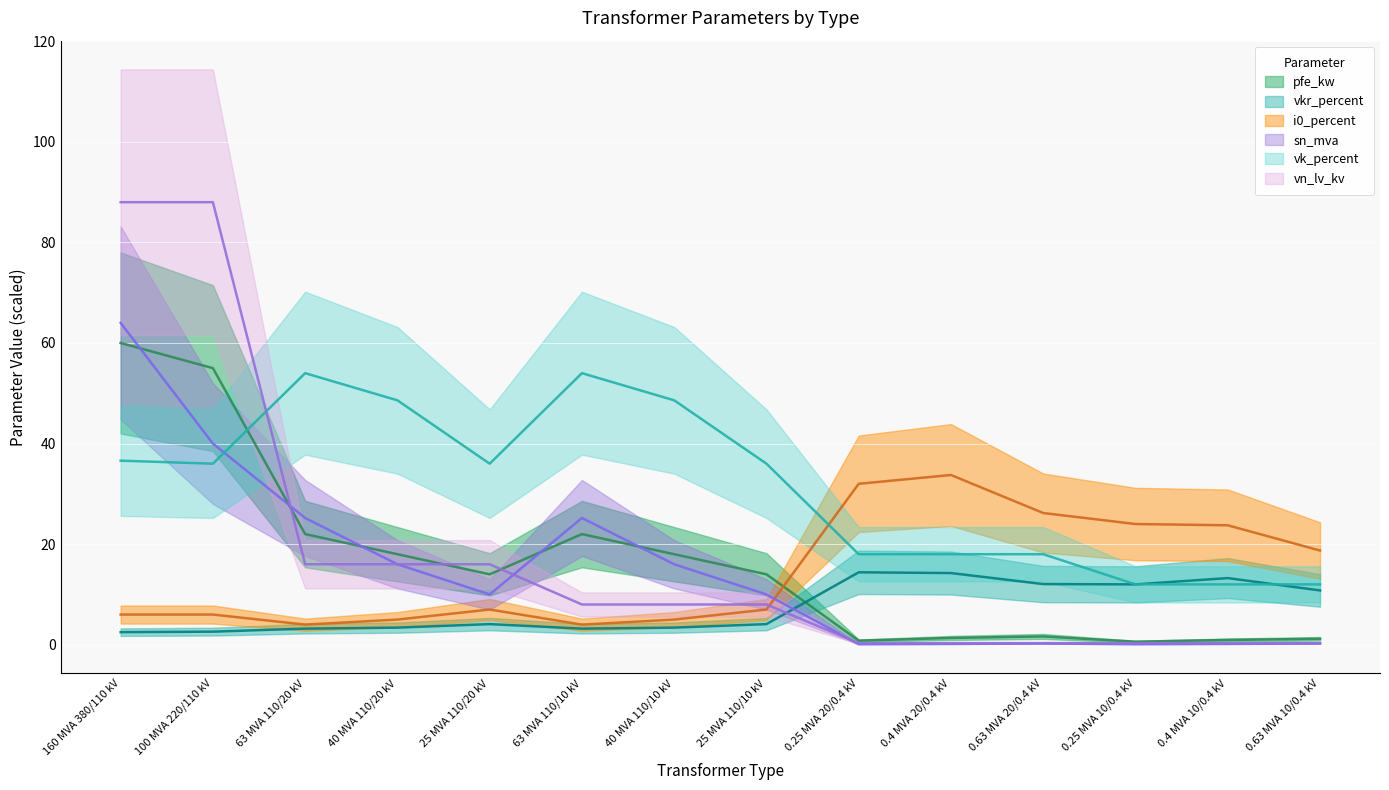

How many lines are shown in the chart?

6